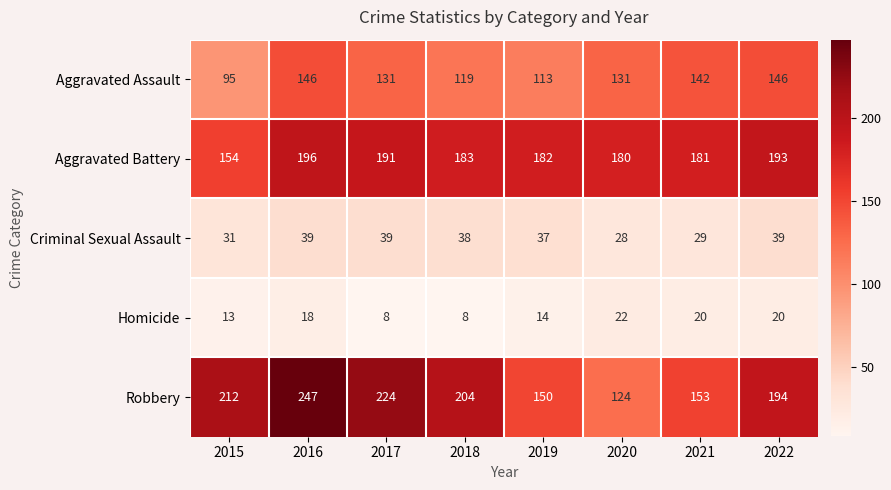

Which category has the highest value in the Aggravated Battery series?

2016